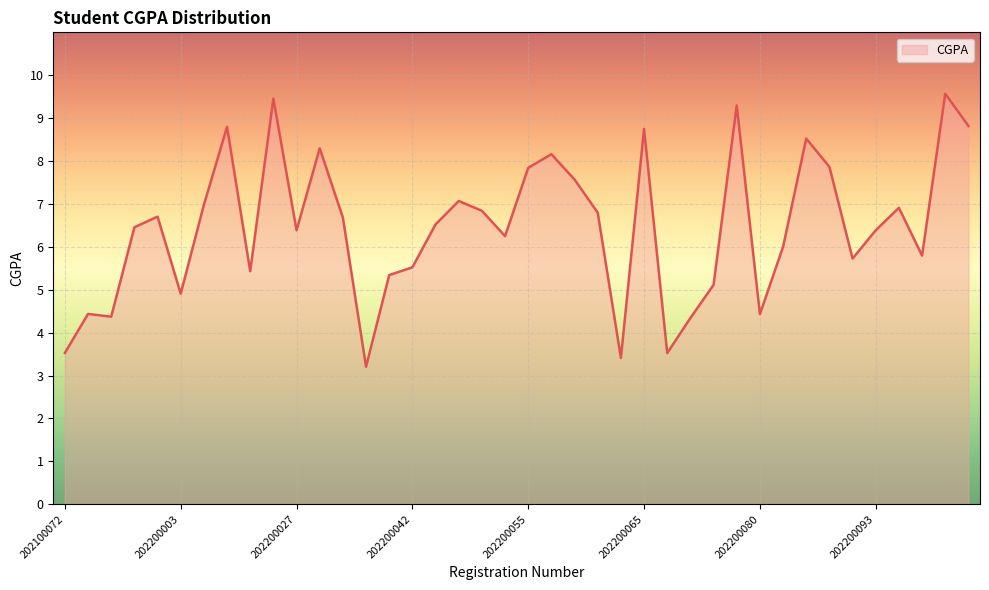

What is the difference between the maximum and second lowest values?

6.2